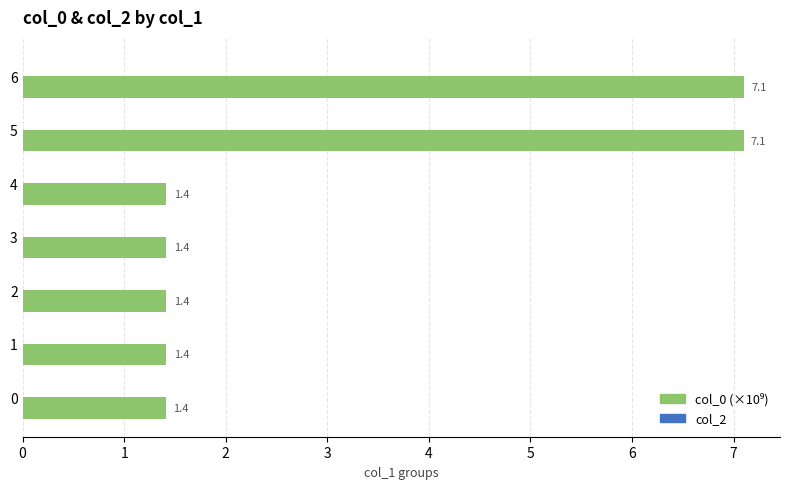

Reading top to bottom, list all the values displayed in this chart.

7.1	7.1	1.4	1.4	1.4	1.4	1.4